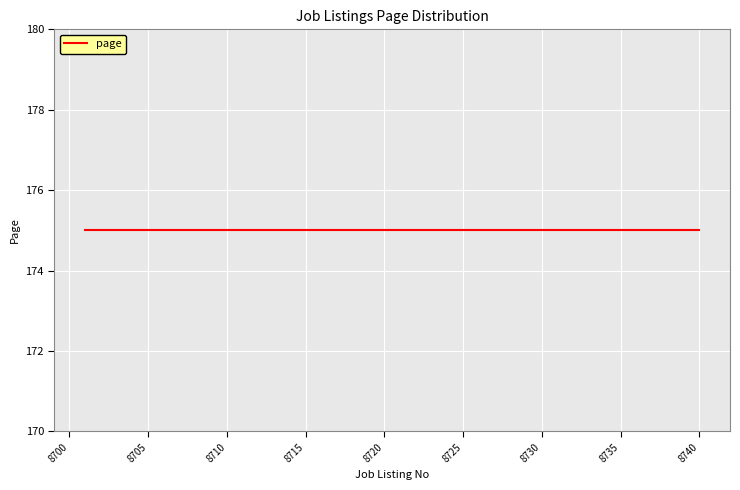

How many data points does each series have?

40